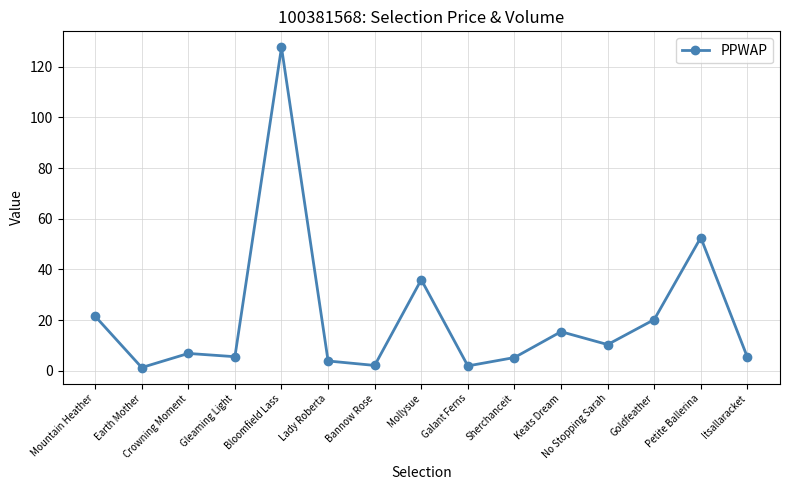

What is the label of the 9th point from the left?

Galant Ferns